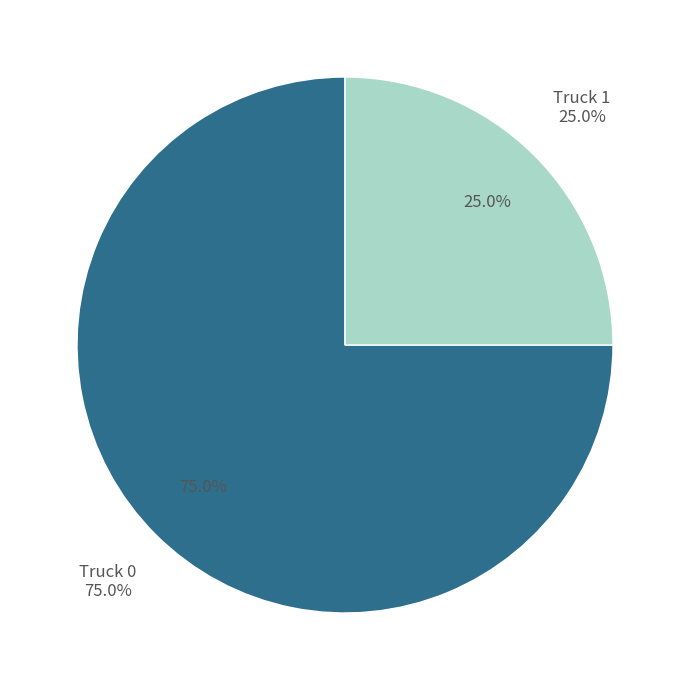

Is Truck 1 the majority of the pie?

No